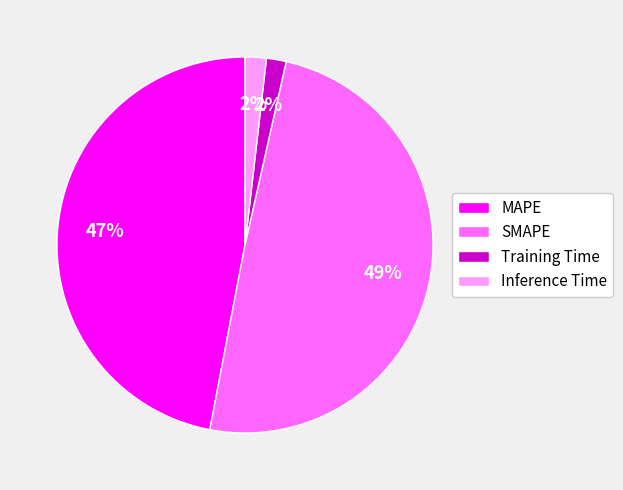

Count the number of slices in the pie.

4